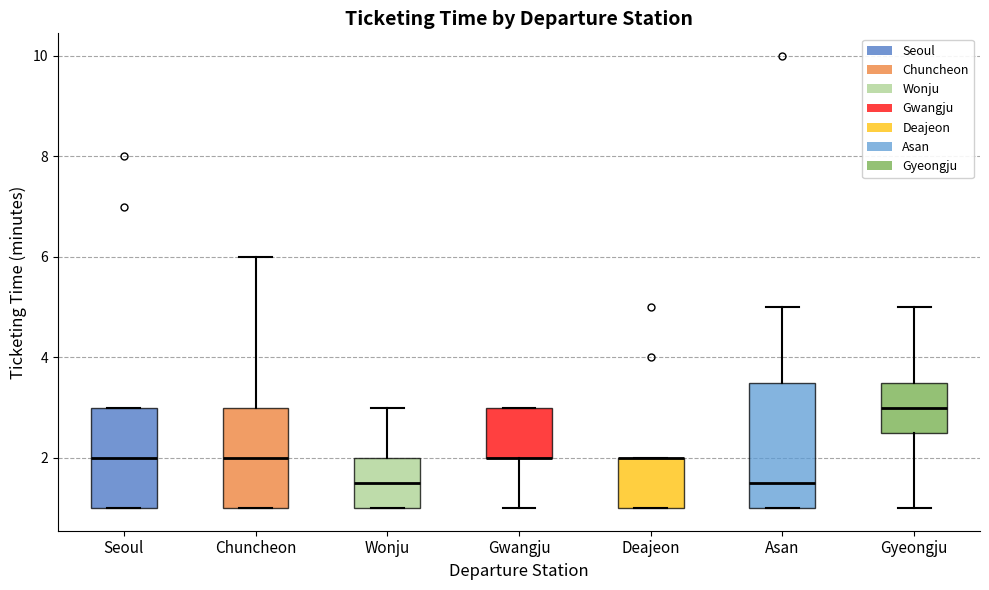

Where is the upper edge of the box for Deajeon on the y-axis? The values are not printed on the chart, so give them approximately, as read against the axis.

2.0